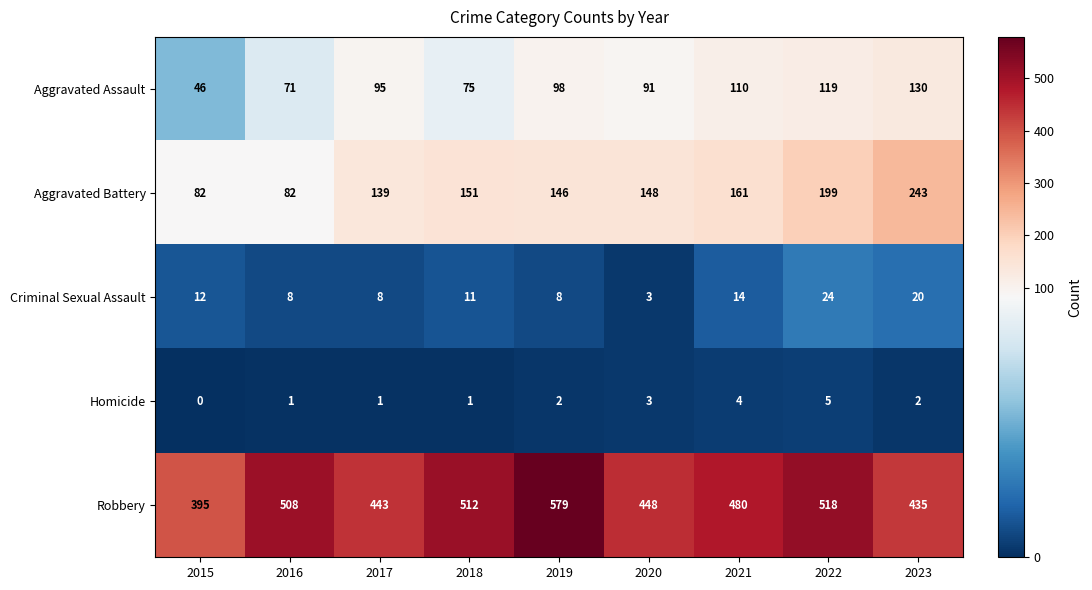

List the series in order of their peak value, lowest first.

Homicide, Criminal Sexual Assault, Aggravated Assault, Aggravated Battery, Robbery